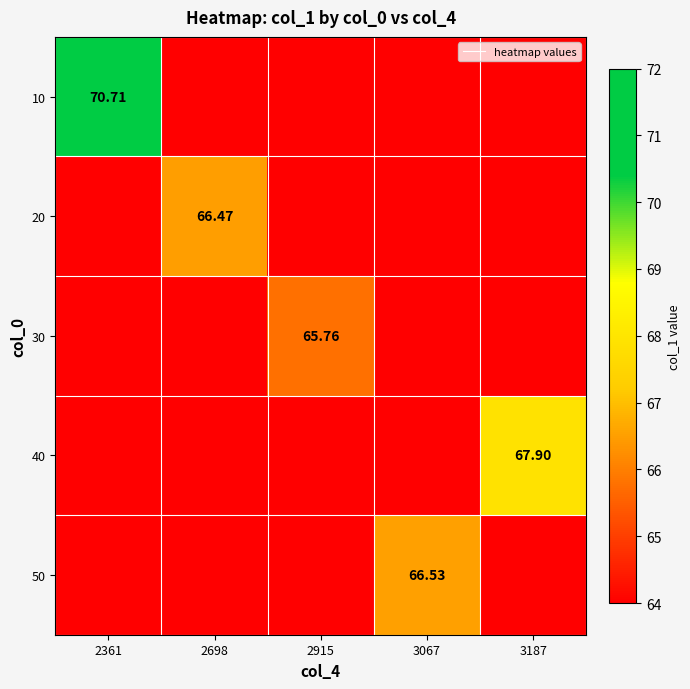

Read the 50 value at 3067.

66.5